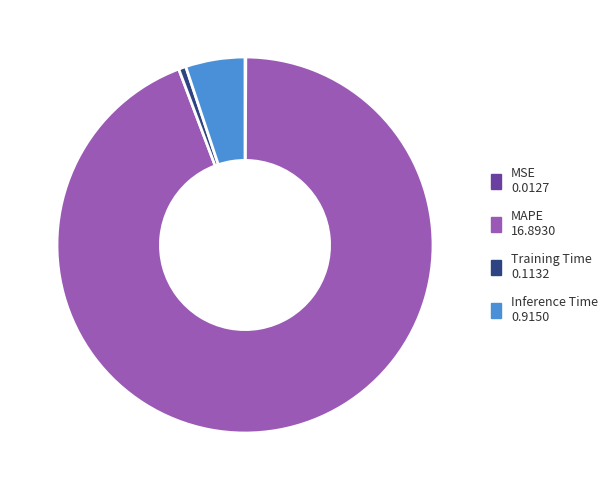

Which slice represents more than half of the pie?

MAPE